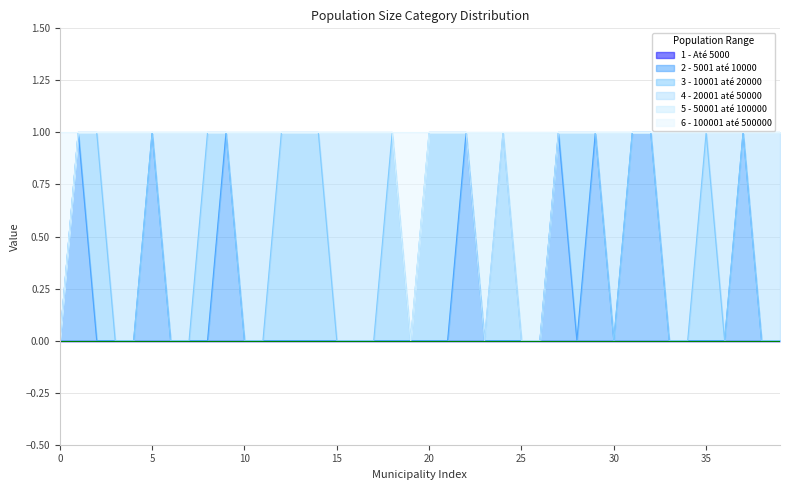

How many intersections are there between 6 - 100001 até 500000 and 2 - 5001 até 10000?

1